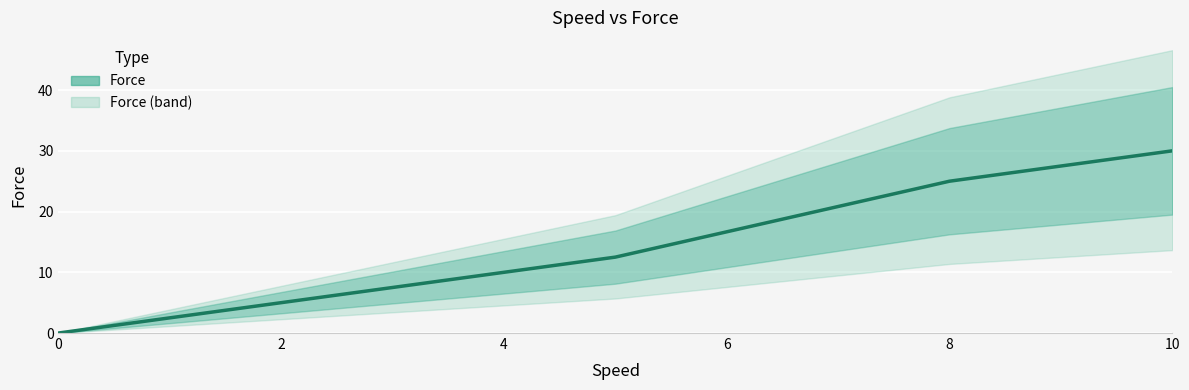

Which has a higher value, 4 or 2?

4